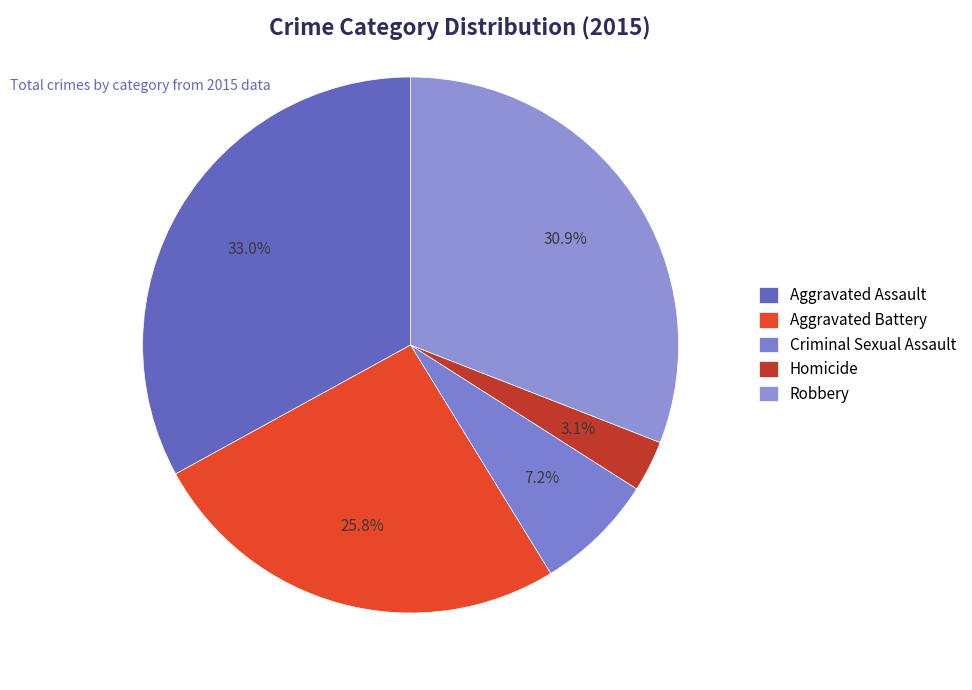

To the nearest percent, what percentage of the pie is Criminal Sexual Assault?

7%